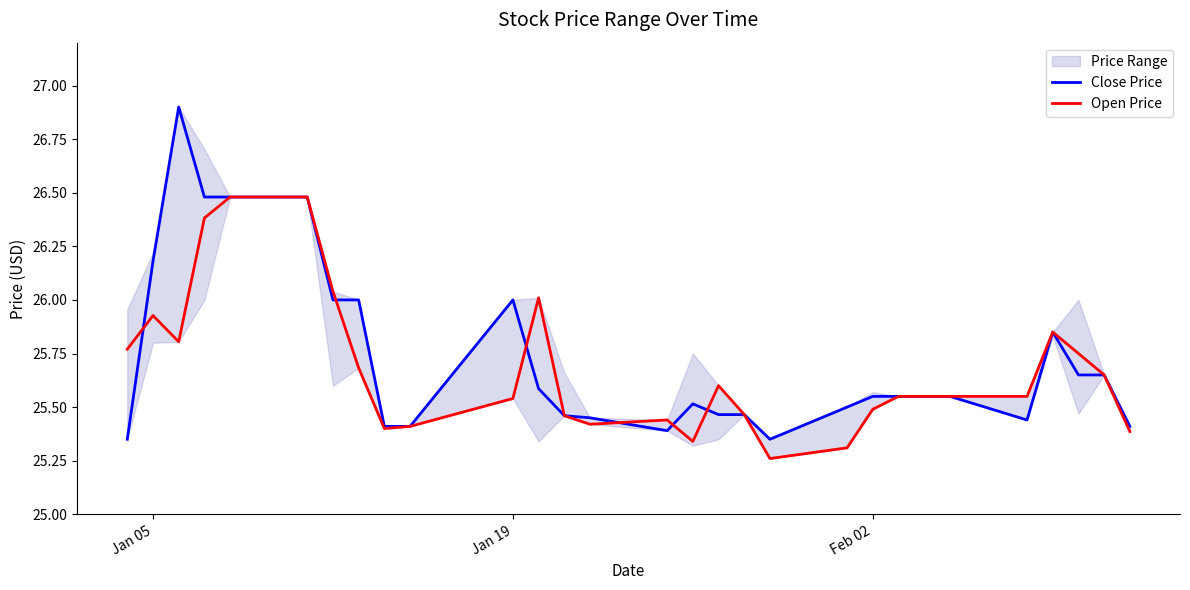

True or false: Close Price and Open Price intersect in this chart.

True